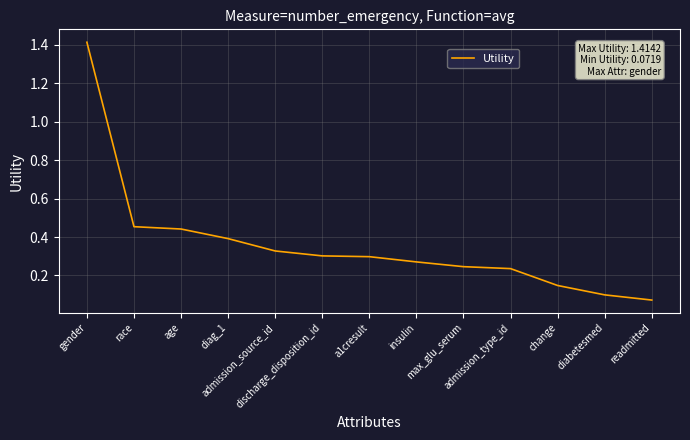

What is the difference between the maximum and minimum values?

1.3